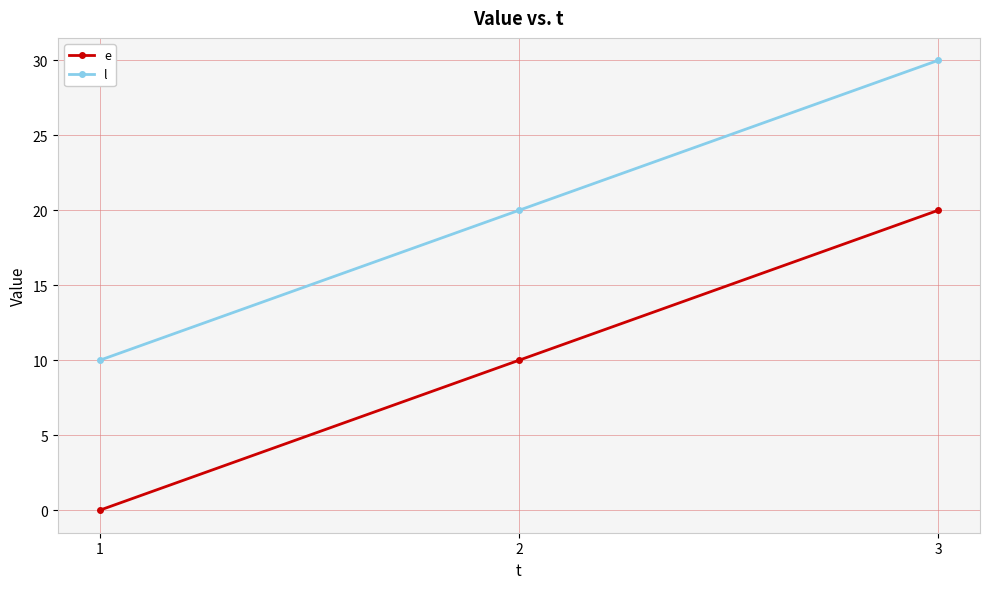

Is it true that e equals -7 at 1?

False